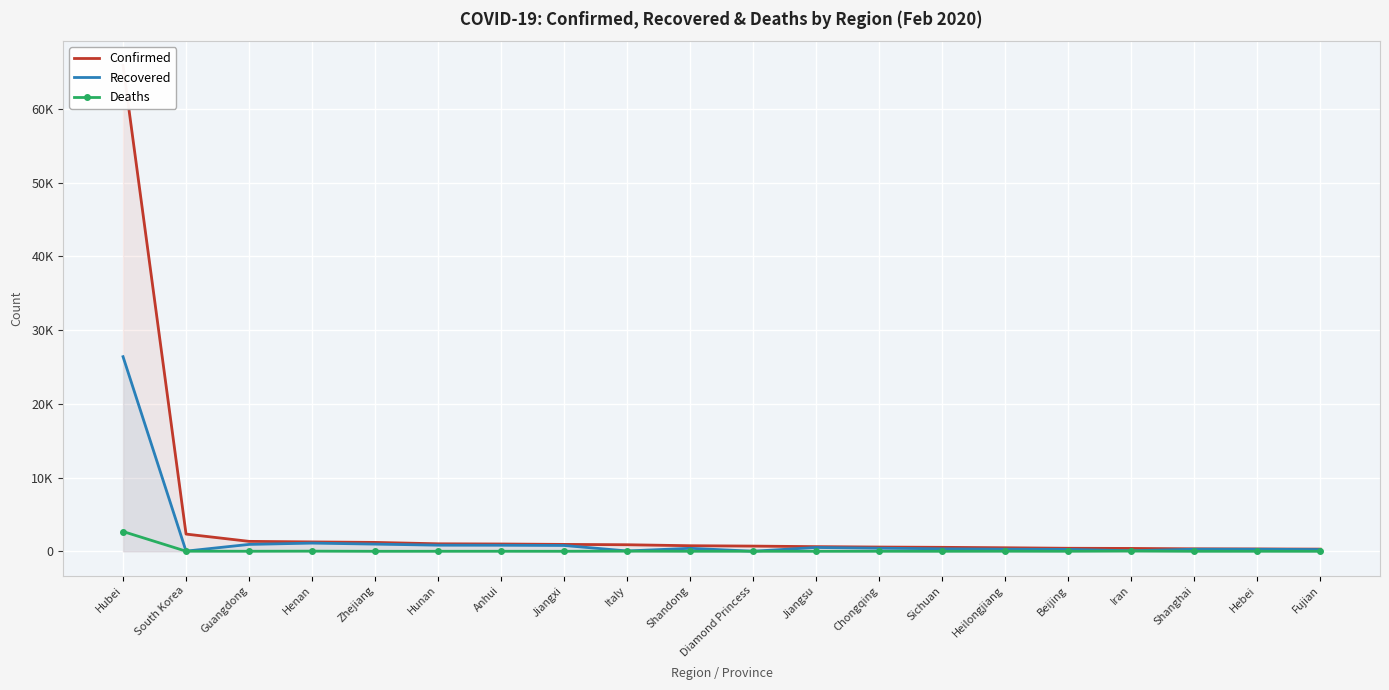

What is the label of the 7th point from the right?

Sichuan